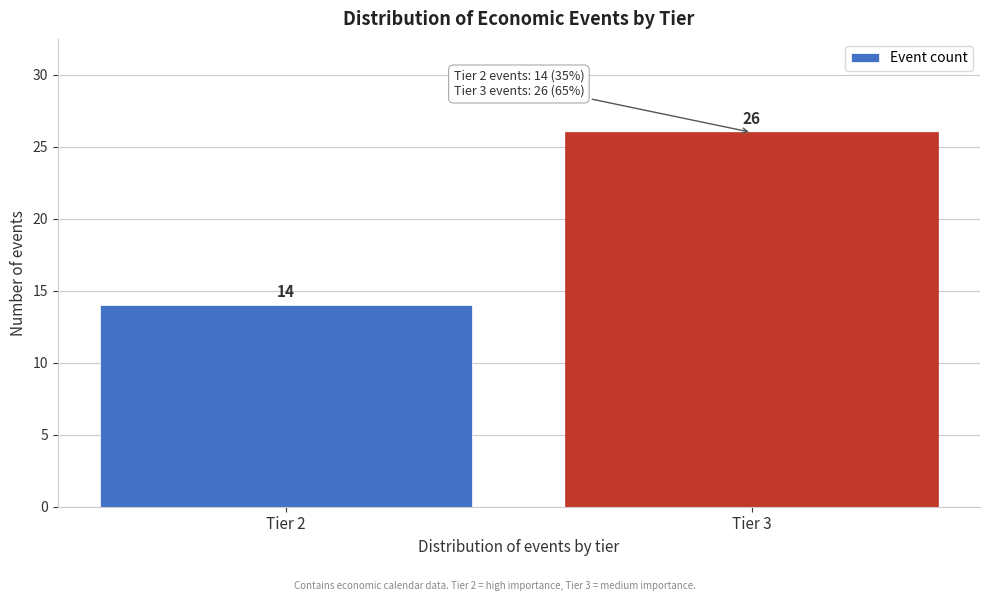

Reading left to right, what are all the values shown in this chart?

Tier 2=14	Tier 3=26